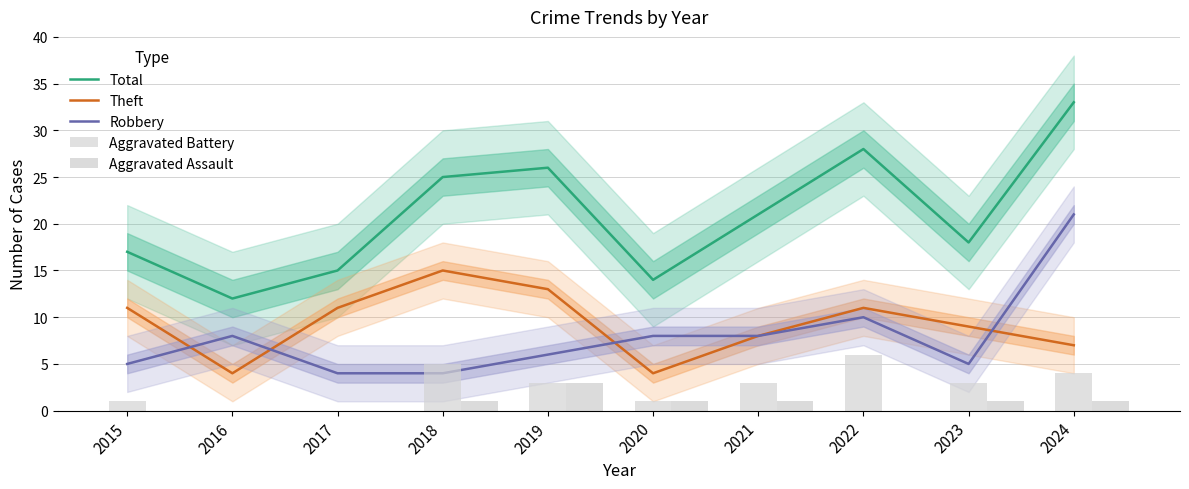

Which category has the lowest value across all series?

2016